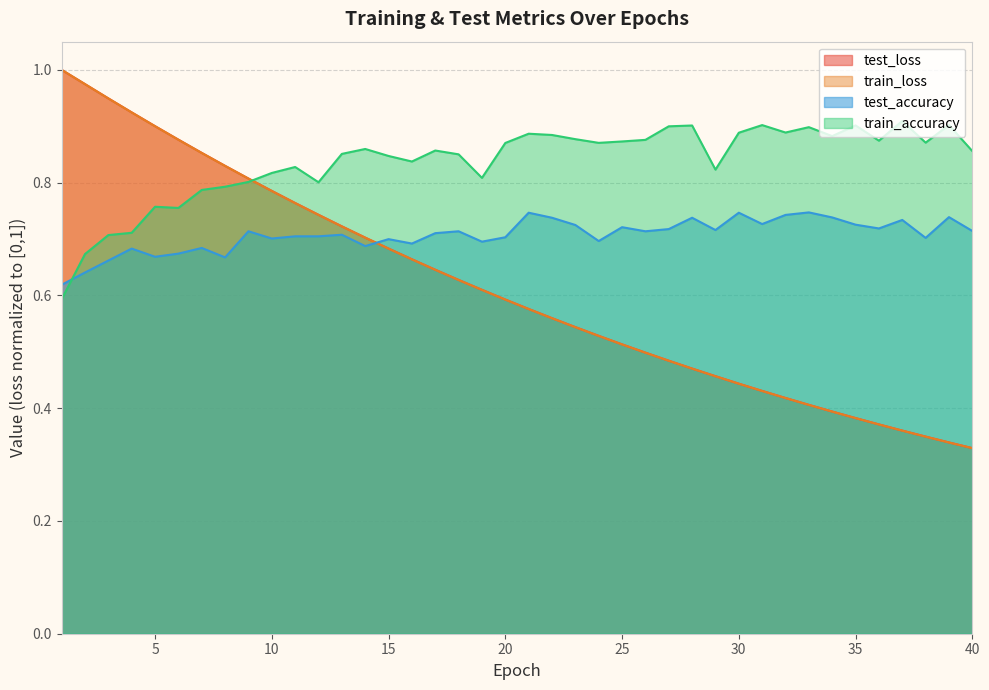

What is the average value of the train_loss series?

0.6